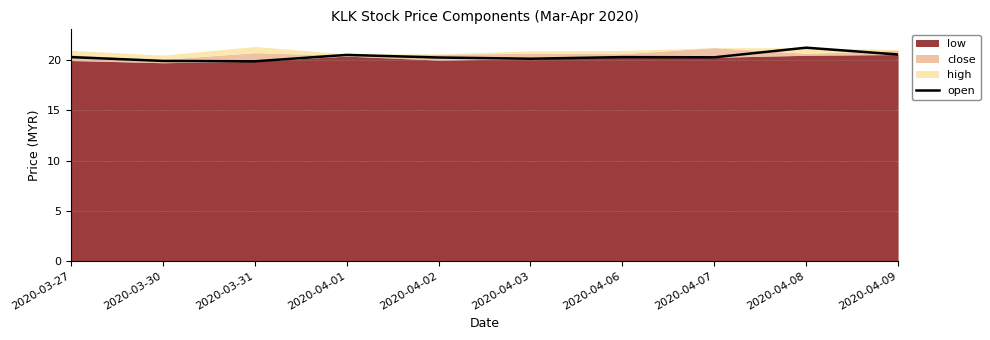

The value at 2020-04-06 is 32.3. True or false?

False